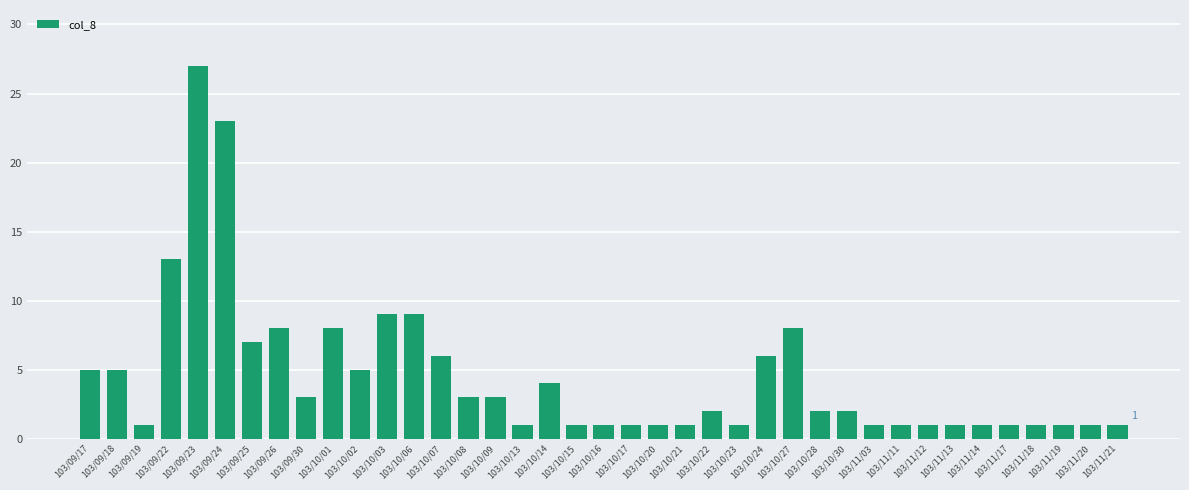

Reading left to right, transcribe all the data shown in this chart.

5	5	1	13	27	23	7	8	3	8	5	9	9	6	3	3	1	4	1	1	1	1	1	2	1	6	8	2	2	1	1	1	1	1	1	1	1	1	1